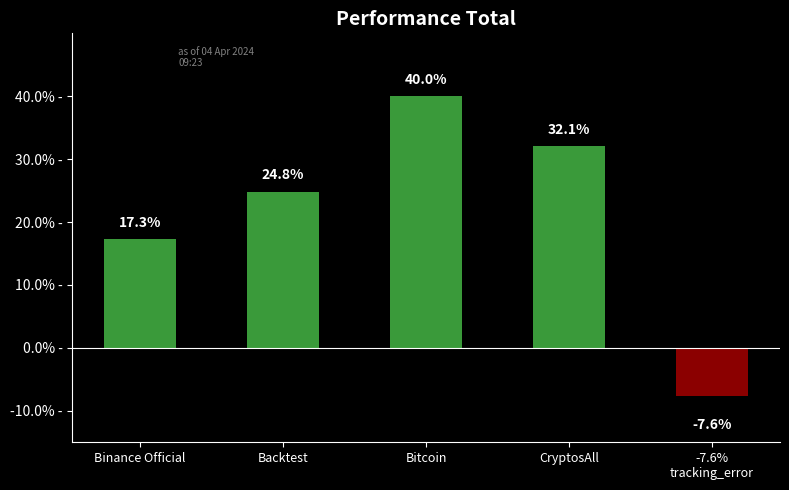

What is the sum of all values?

106.6